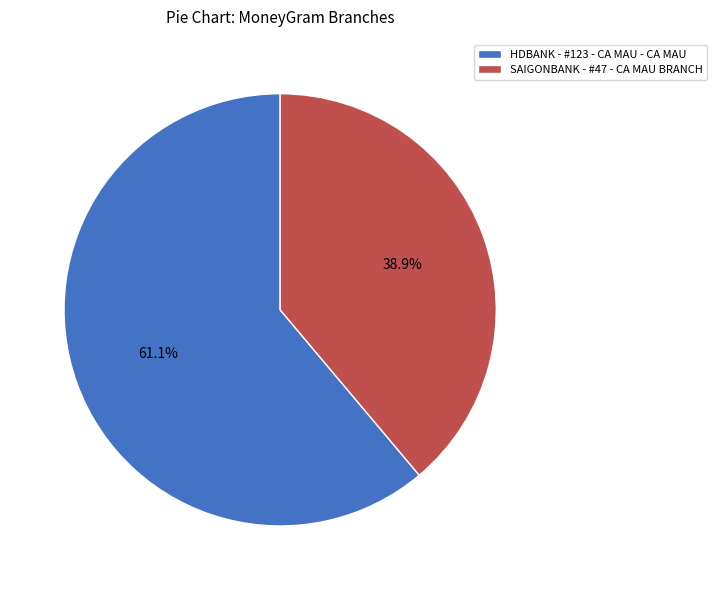

True or false: SAIGONBANK - #47 - CA MAU BRANCH accounts for 32% of the total.

False